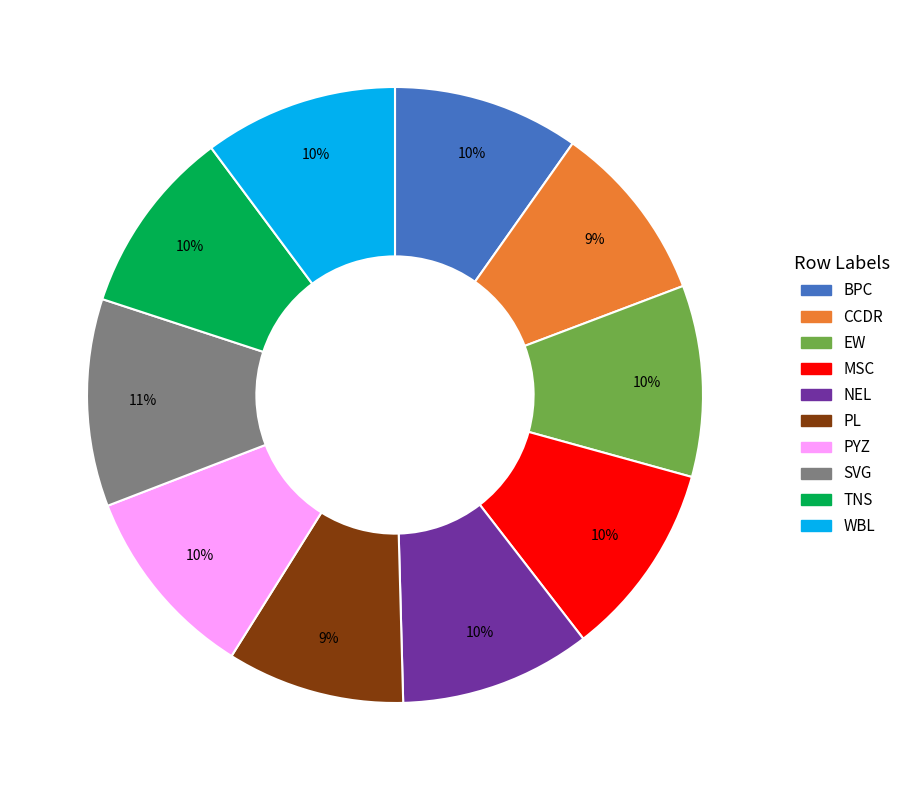

Do BPC and SVG together represent more than half of the pie?

No